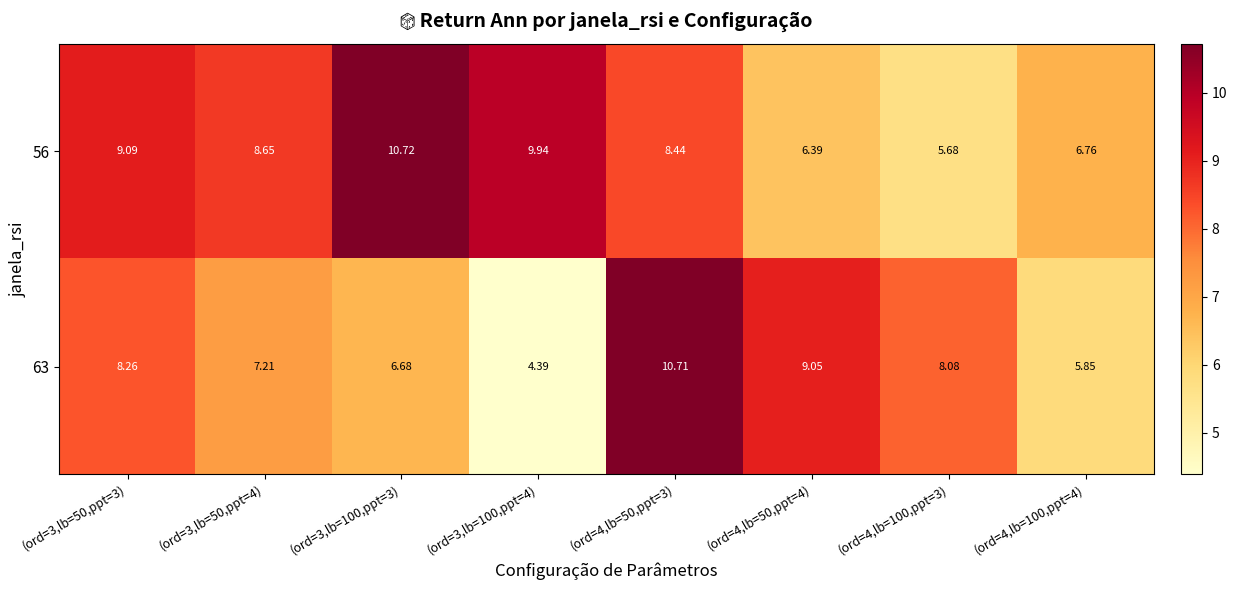

How many data points does each series have?

8